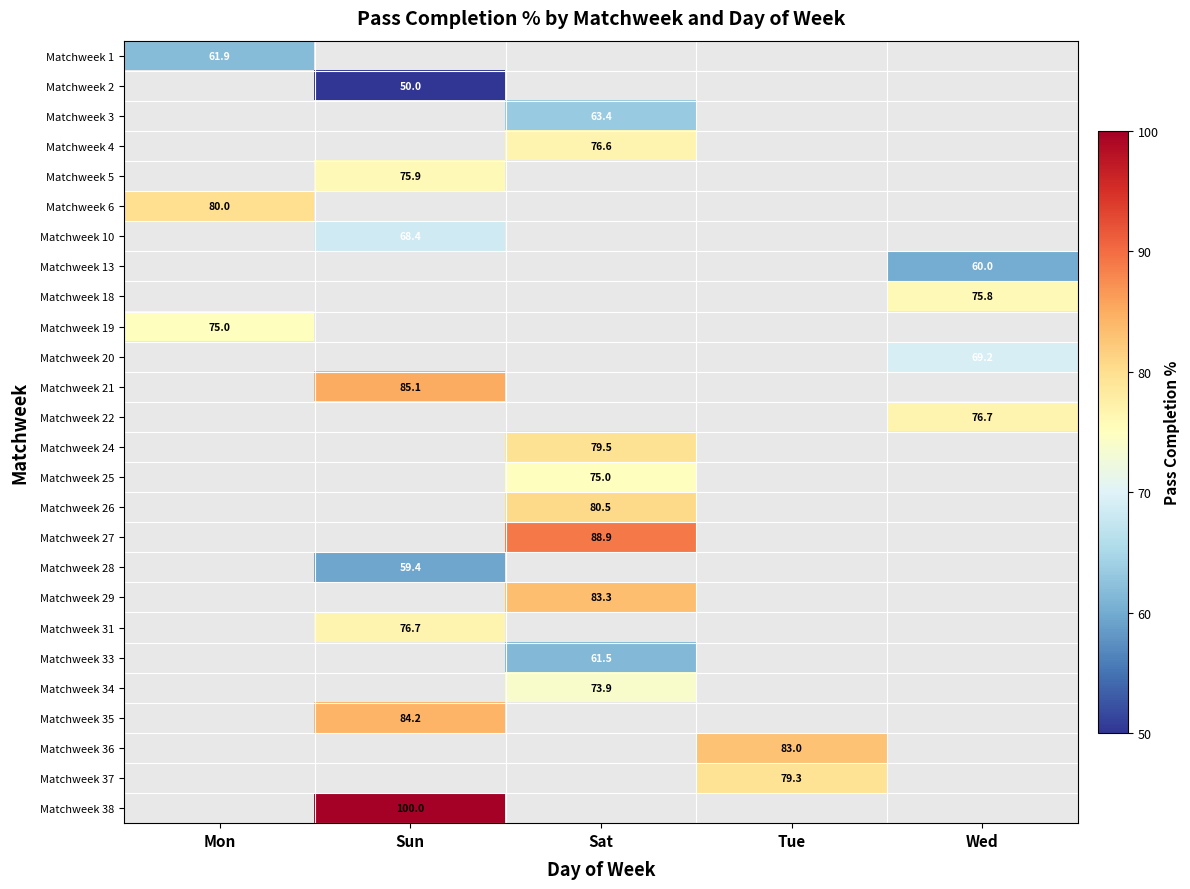

Count the number of data series in this chart.

26